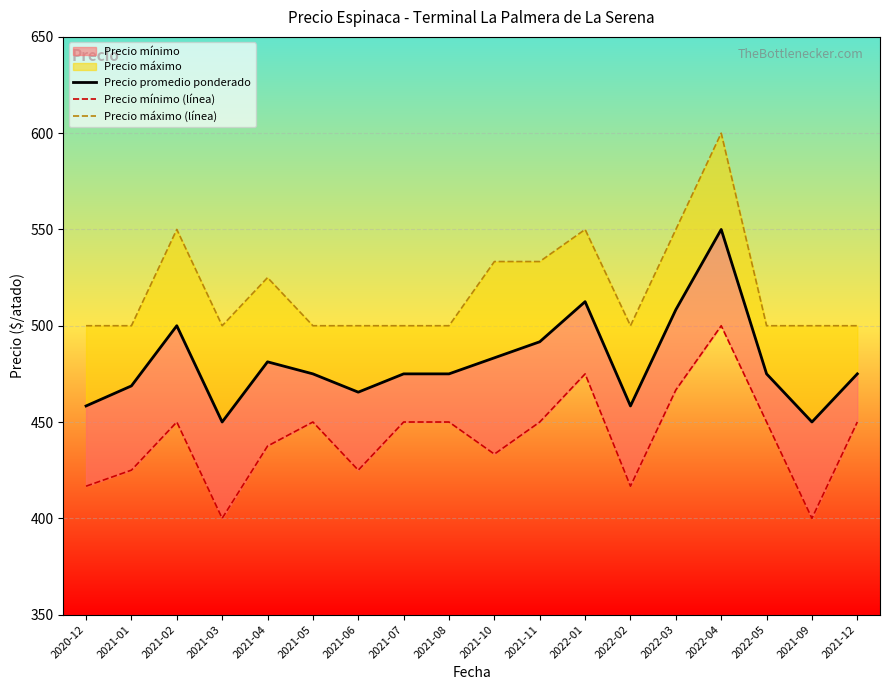

What is the difference between the highest and lowest values at 2021-08?

50.0